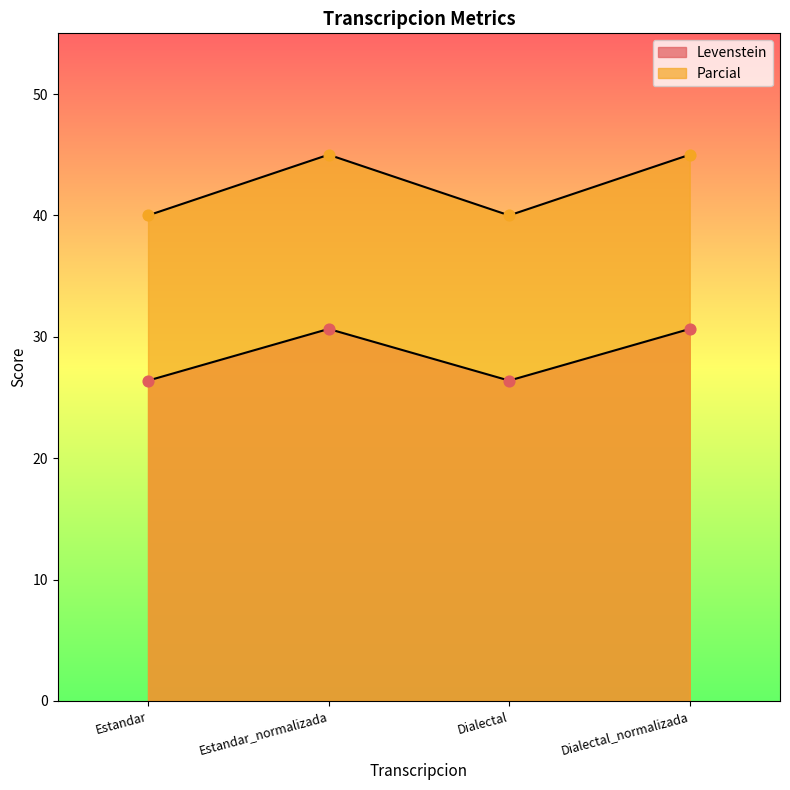

Which series contains the lowest Y value?

Levenstein